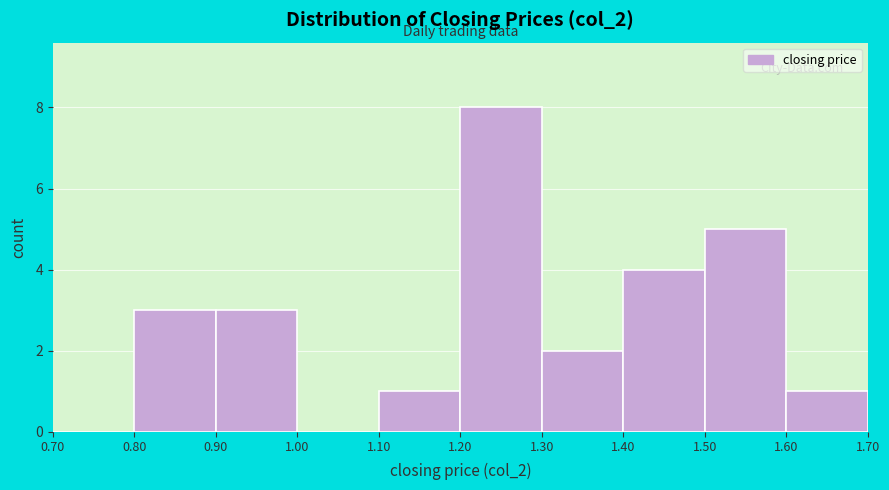

Reading left to right, transcribe this chart: for each bar, give the range it covers on the x-axis and its height. The values are not printed on the chart, so give them approximately, as read against the axis.

0.70 to 0.80: 0
0.80 to 0.90: 3
0.90 to 1.00: 3
1.00 to 1.10: 0
1.10 to 1.20: 1
1.20 to 1.30: 8
1.30 to 1.40: 2
1.40 to 1.50: 4
1.50 to 1.60: 5
1.60 to 1.70: 1